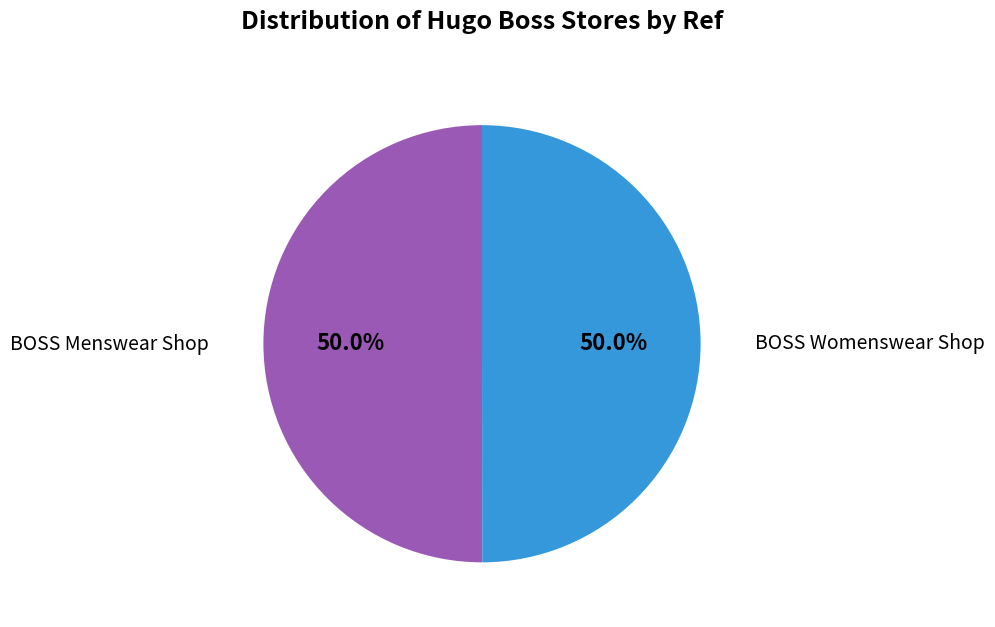

What is the majority slice?

BOSS Menswear Shop